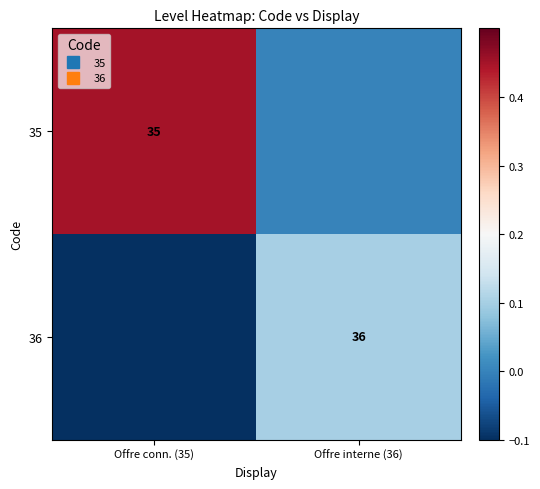

Which series has the largest total across all categories?

35